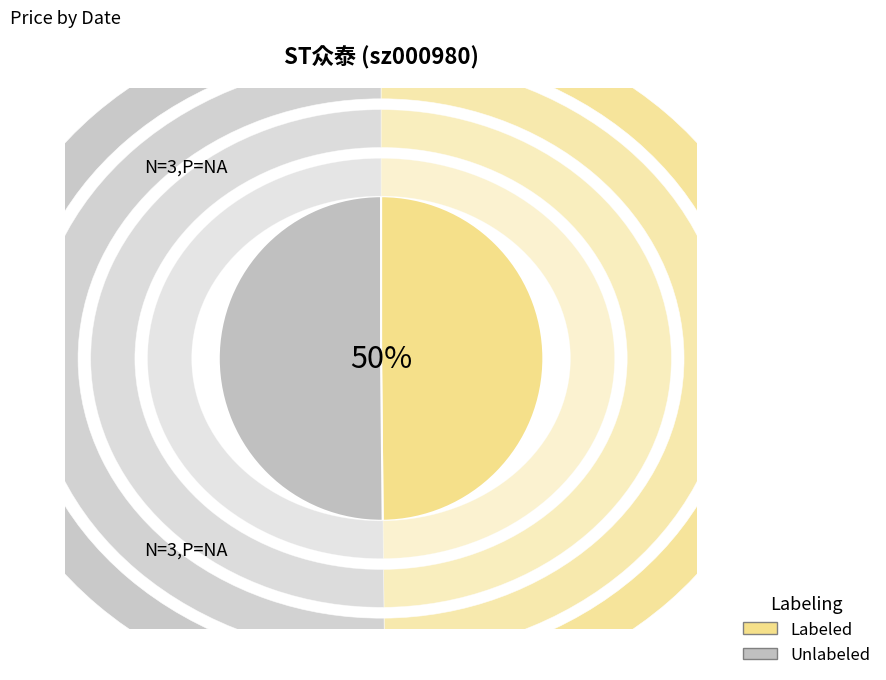

Is there a majority slice in this chart?

No